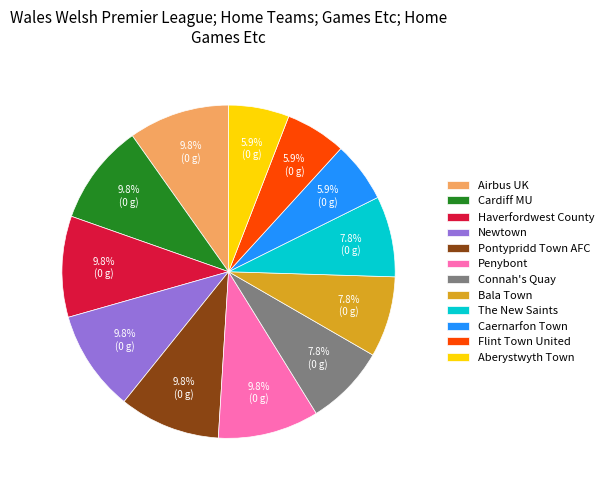

Is the sum of Pontypridd Town AFC and Flint Town United greater than half?

No